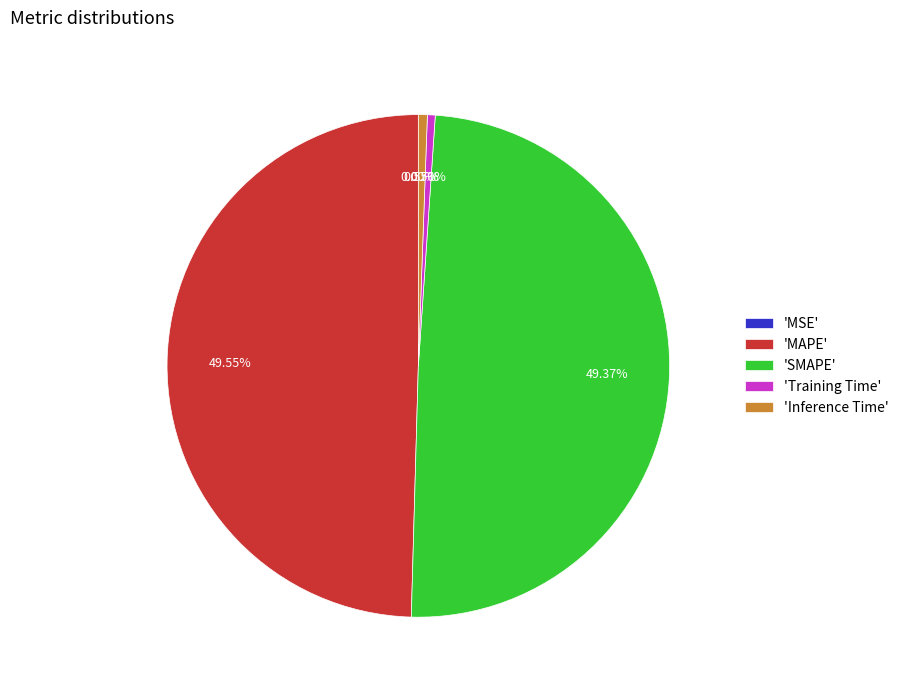

Is there a majority slice in this chart?

No